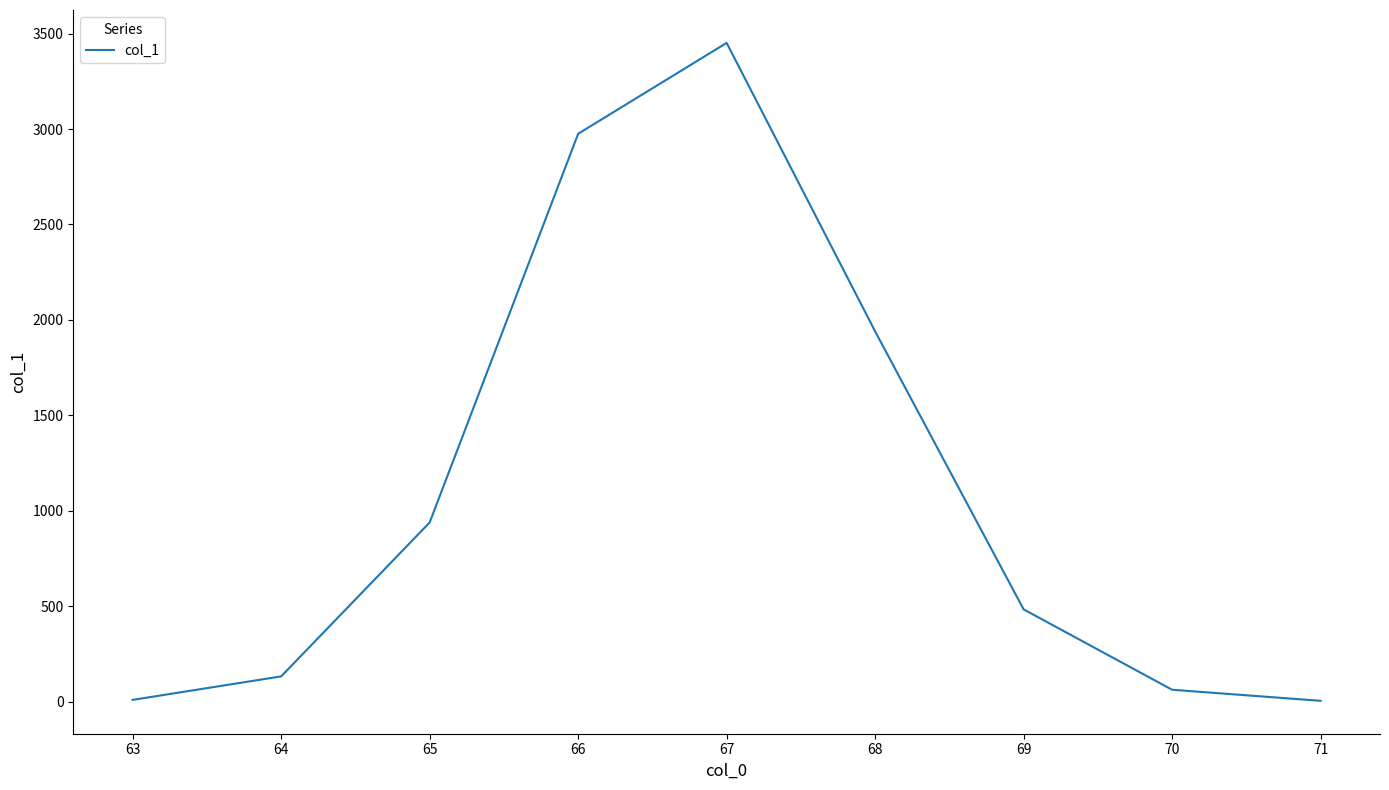

The value at 66 is 2975. True or false?

True